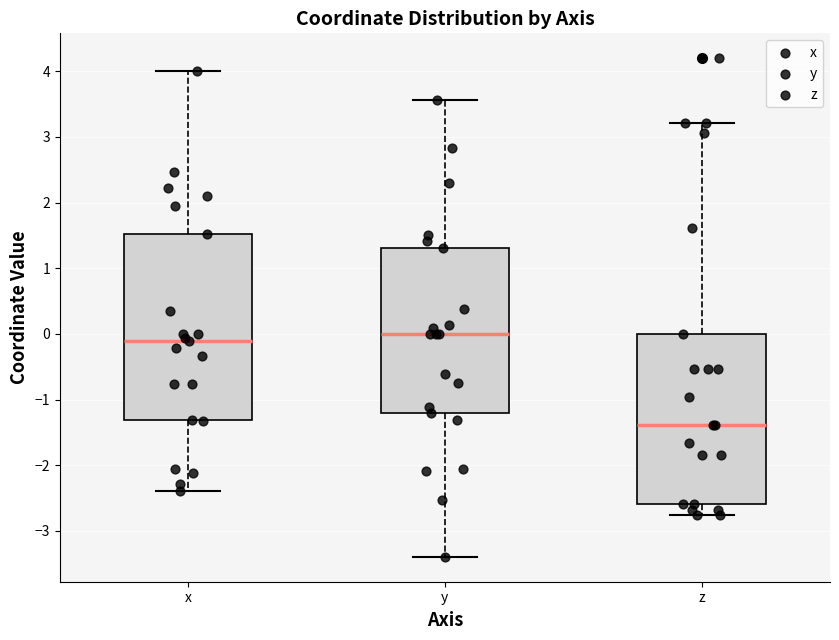

Which box's median line is the lowest?

z